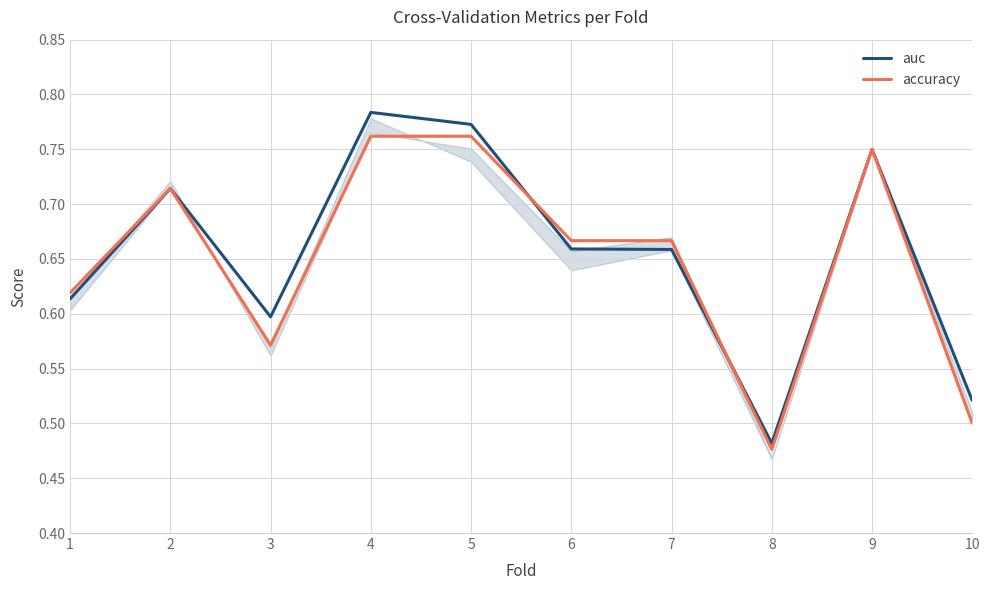

At which category is the sum across all series the highest?

4